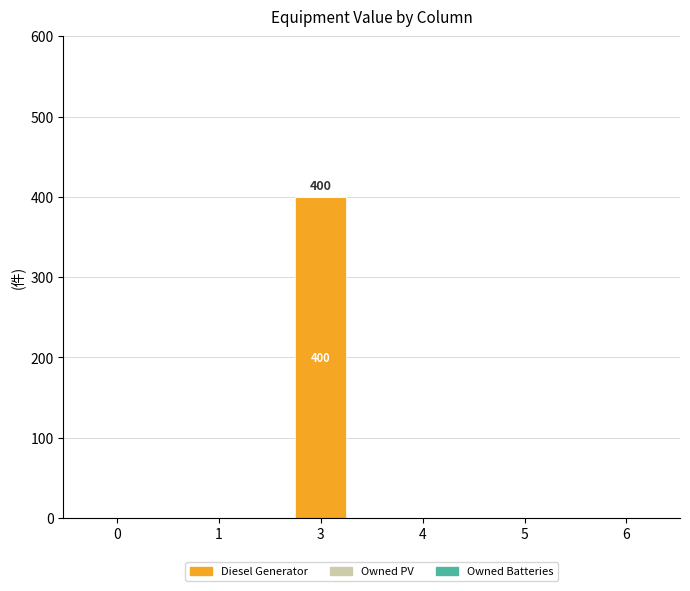

Reading left to right, list all the values displayed in this chart.

0=0	1=0	3=400	4=0	5=0	6=0